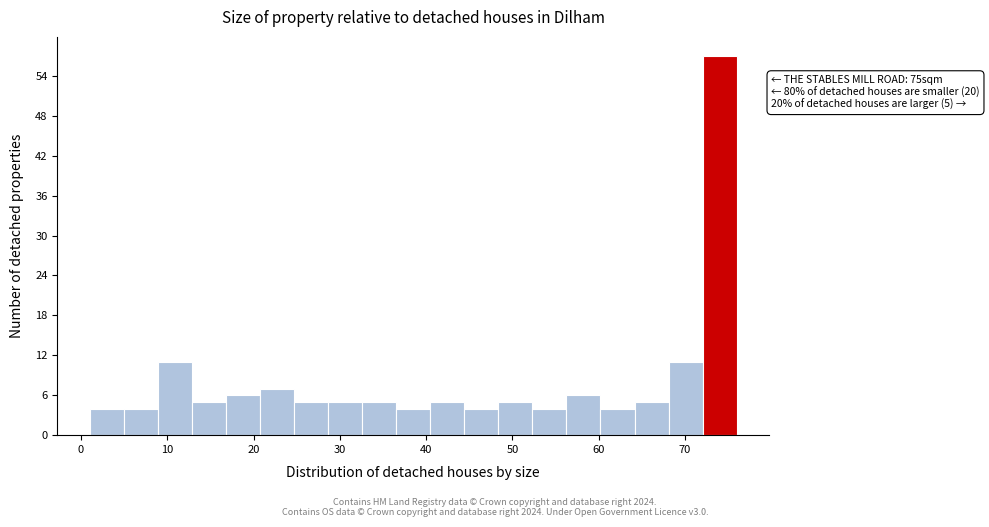

Around what value on the x-axis is the tallest bar? Give the approximate position of its centre, as read against the axis.

74